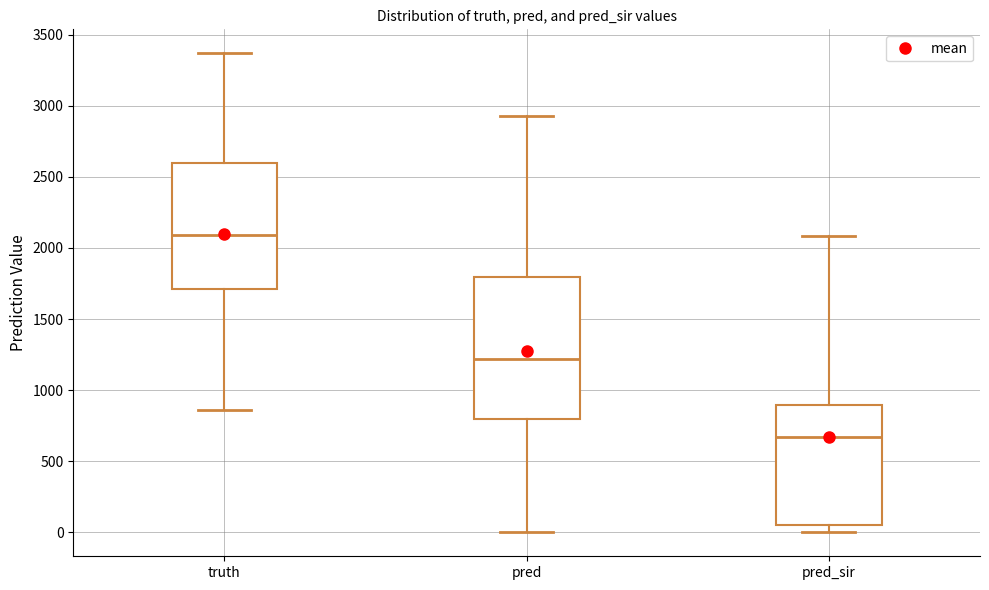

Which box is the tallest, from its lower edge to its upper edge?

pred